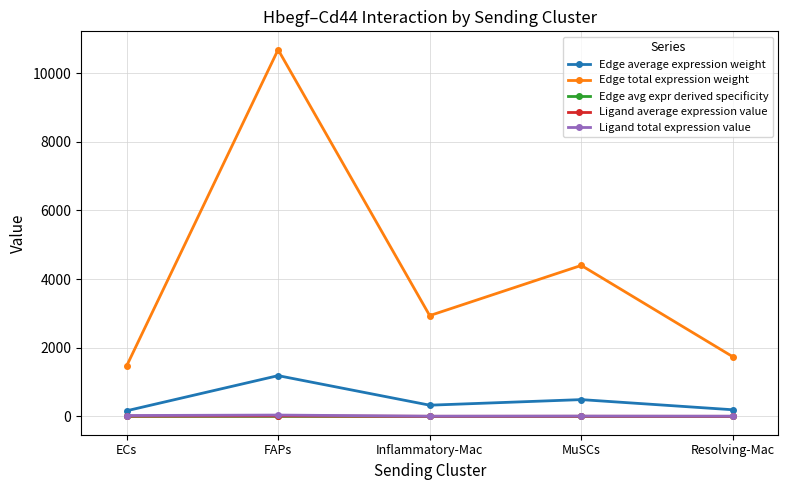

Which series changed the most between FAPs and Resolving-Mac?

Edge total expression weight